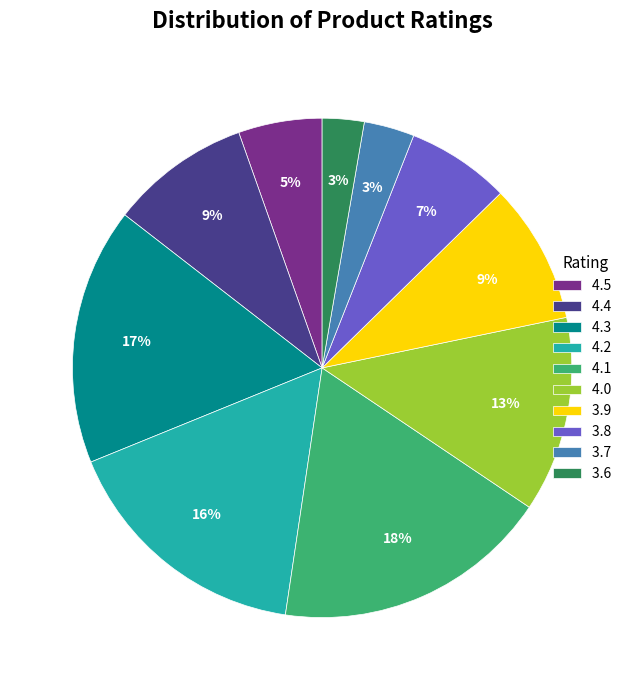

What percentage is the 3.8 slice, to the nearest percent?

7%